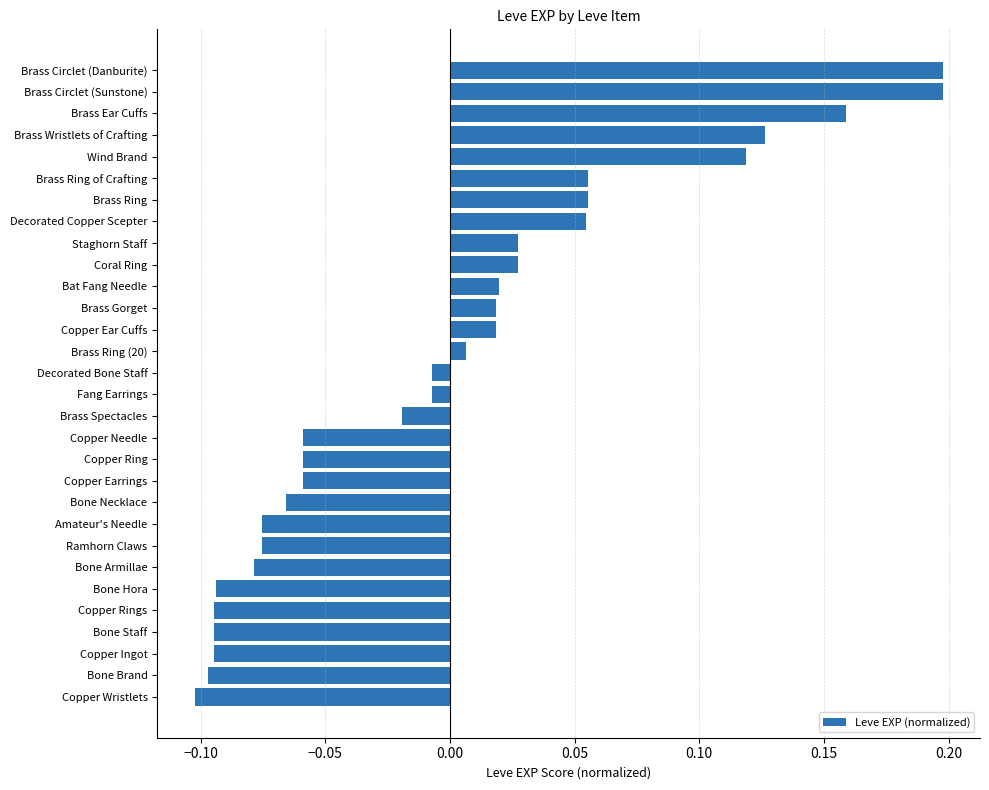

How many values are above zero?

14